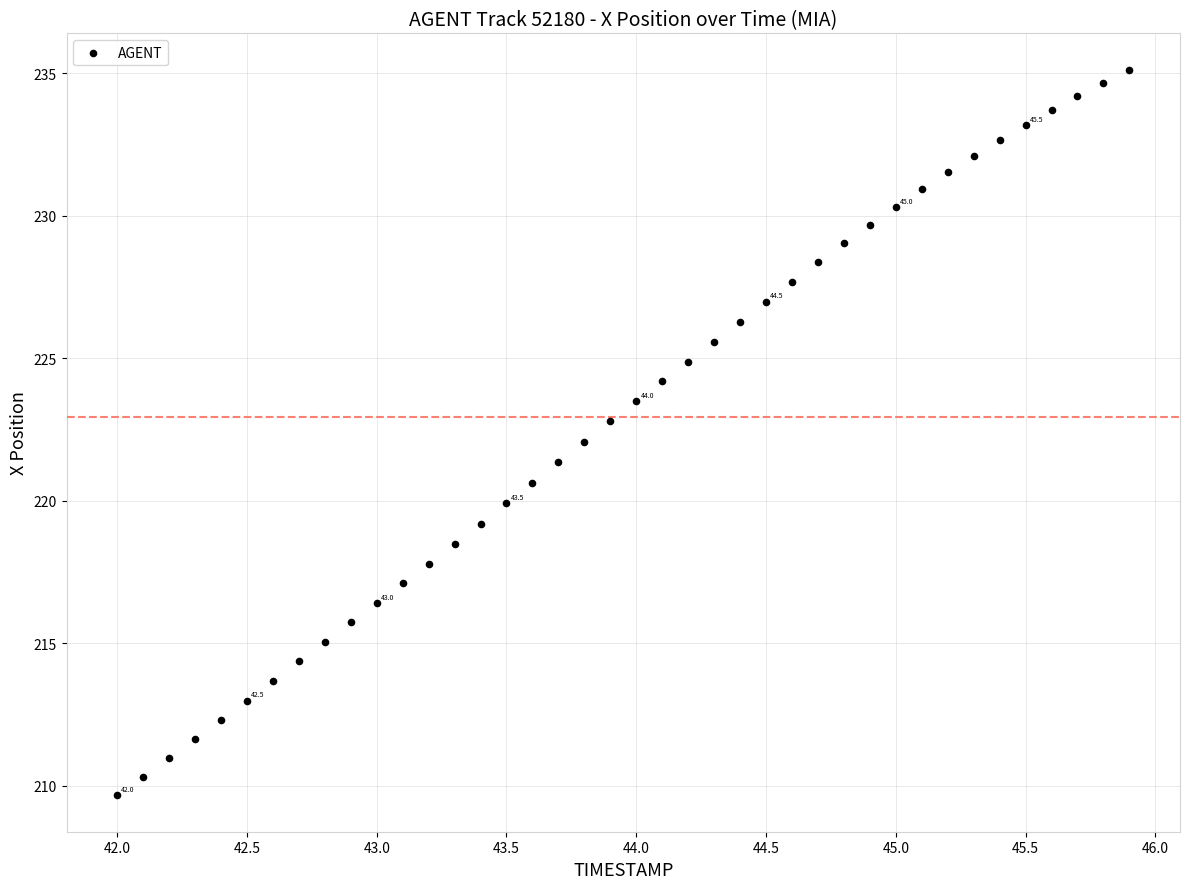

What is the range of X values (max minus min)?

3.9